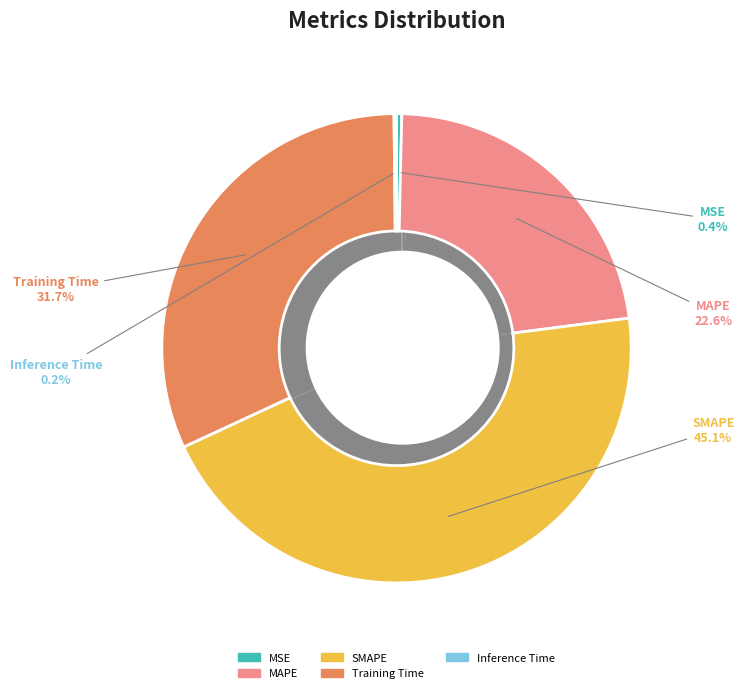

How many slices are in this pie chart?

5